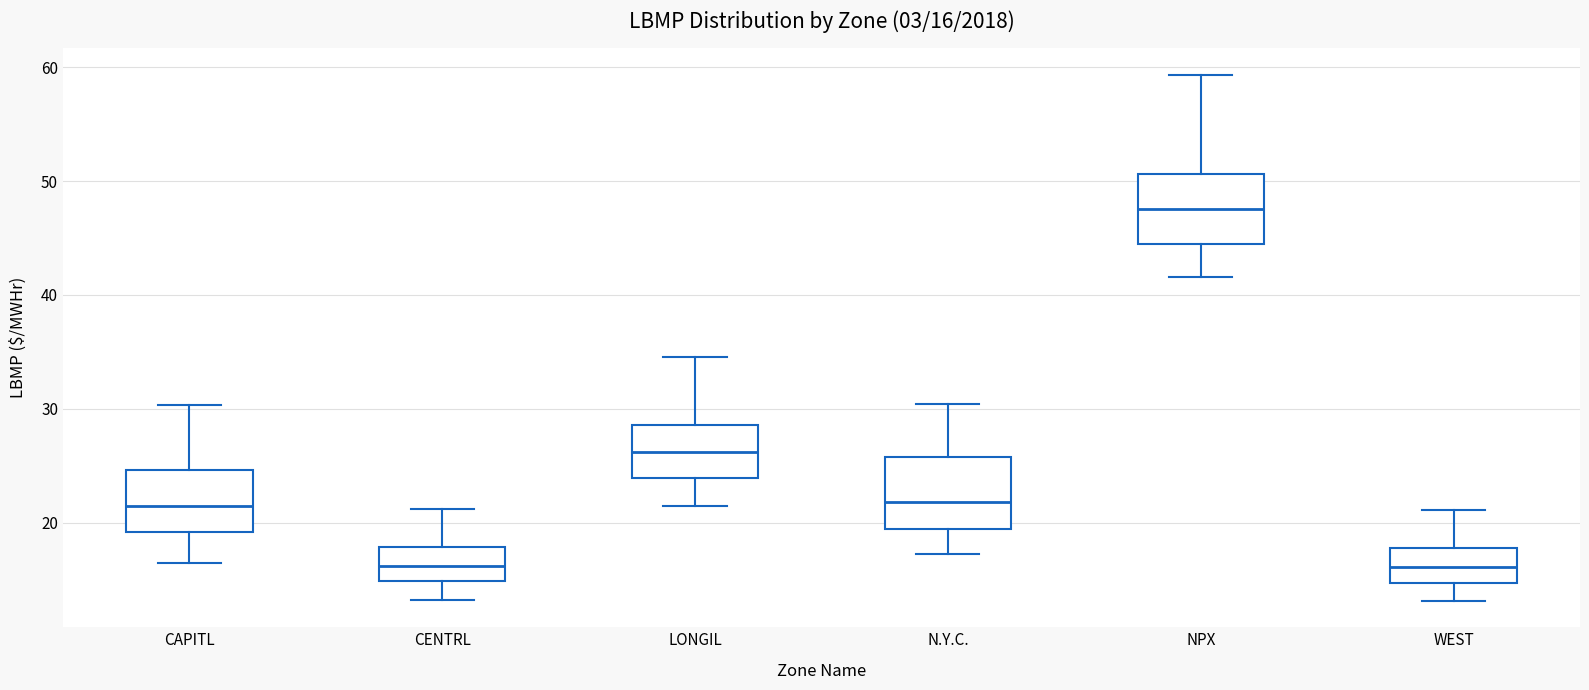

Which box's median line is the highest?

NPX